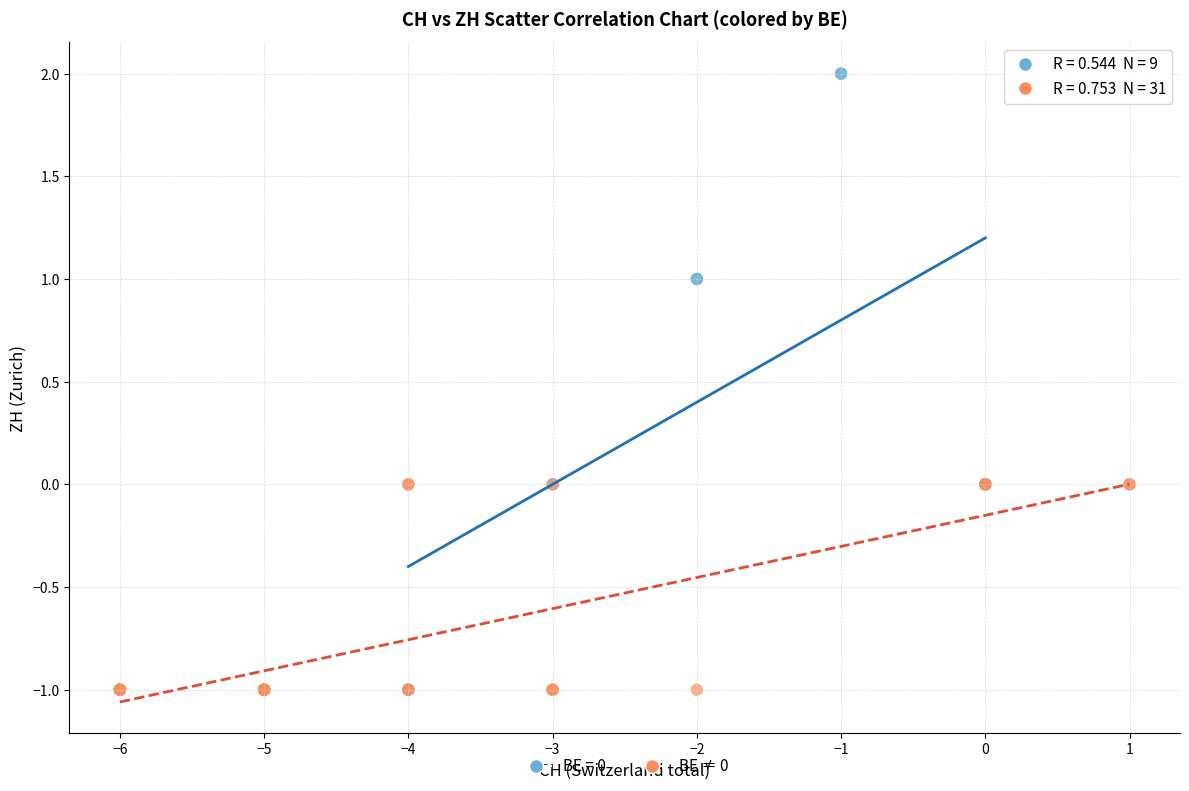

Which series has the largest Y range (max minus min)?

BE = 0